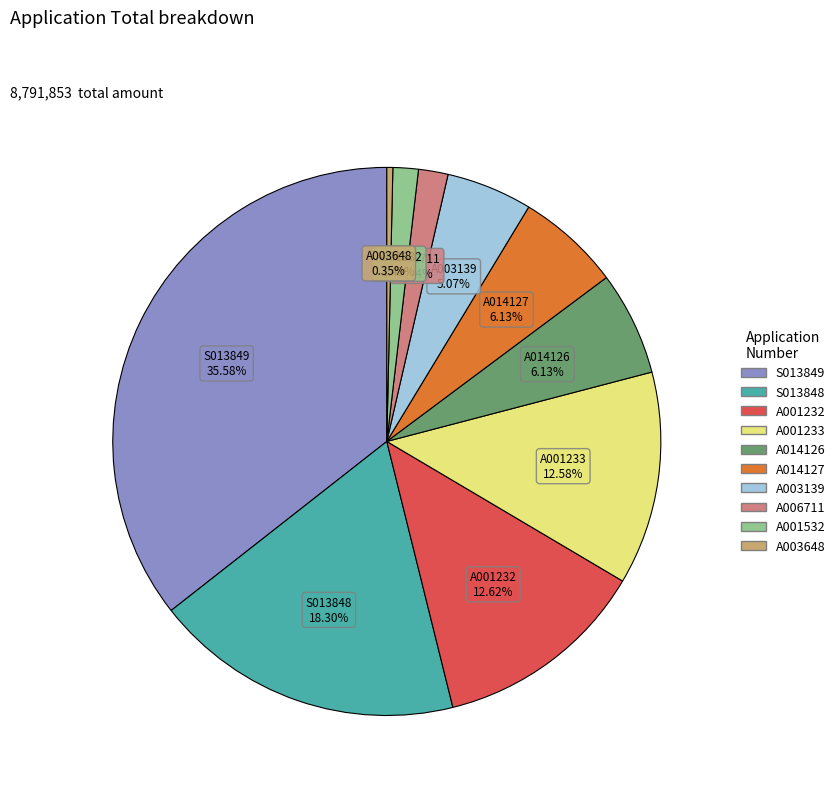

Count the number of slices in the pie.

10